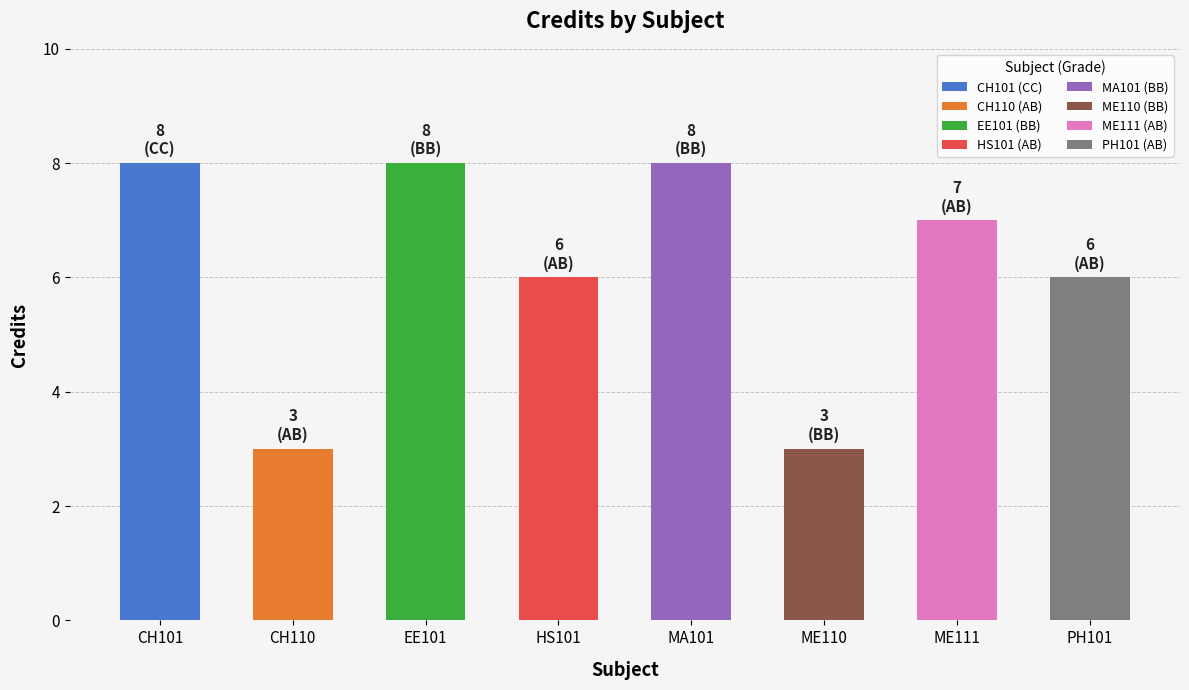

True or false: the data shows 12 at ME111.

False